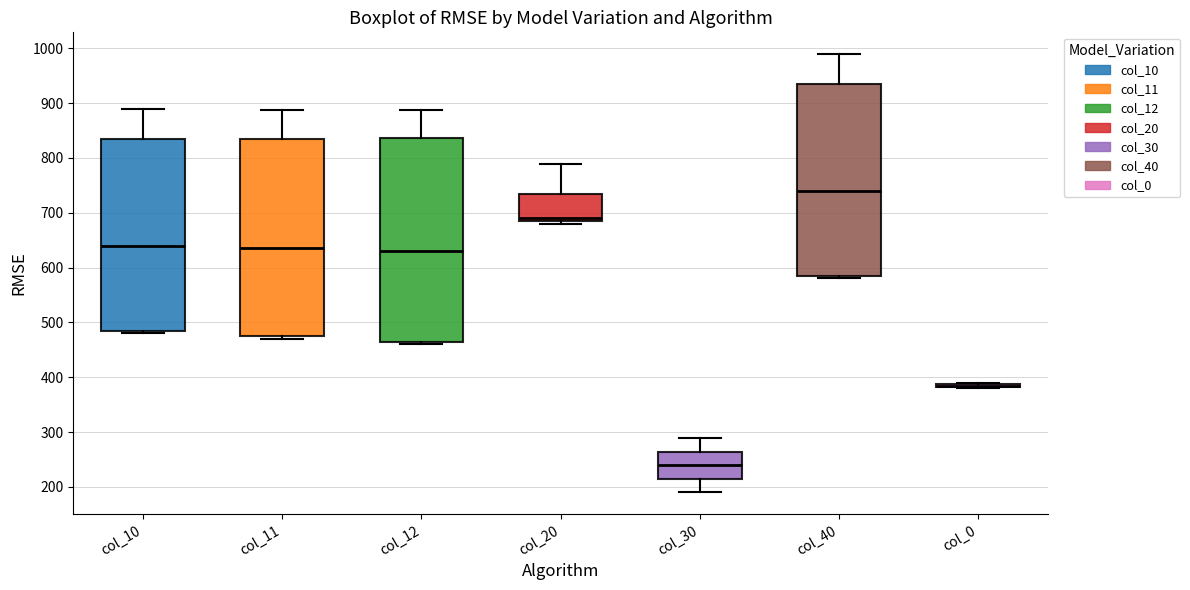

Where is the upper edge of the box for col_10 on the y-axis? The values are not printed on the chart, so give them approximately, as read against the axis.

830